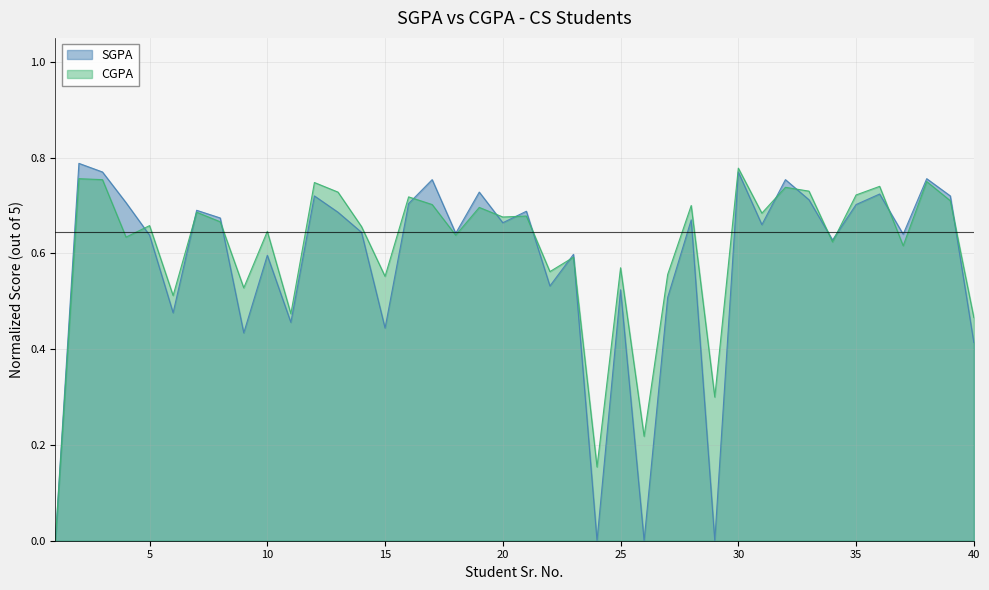

Count the number of categories in the chart.

40